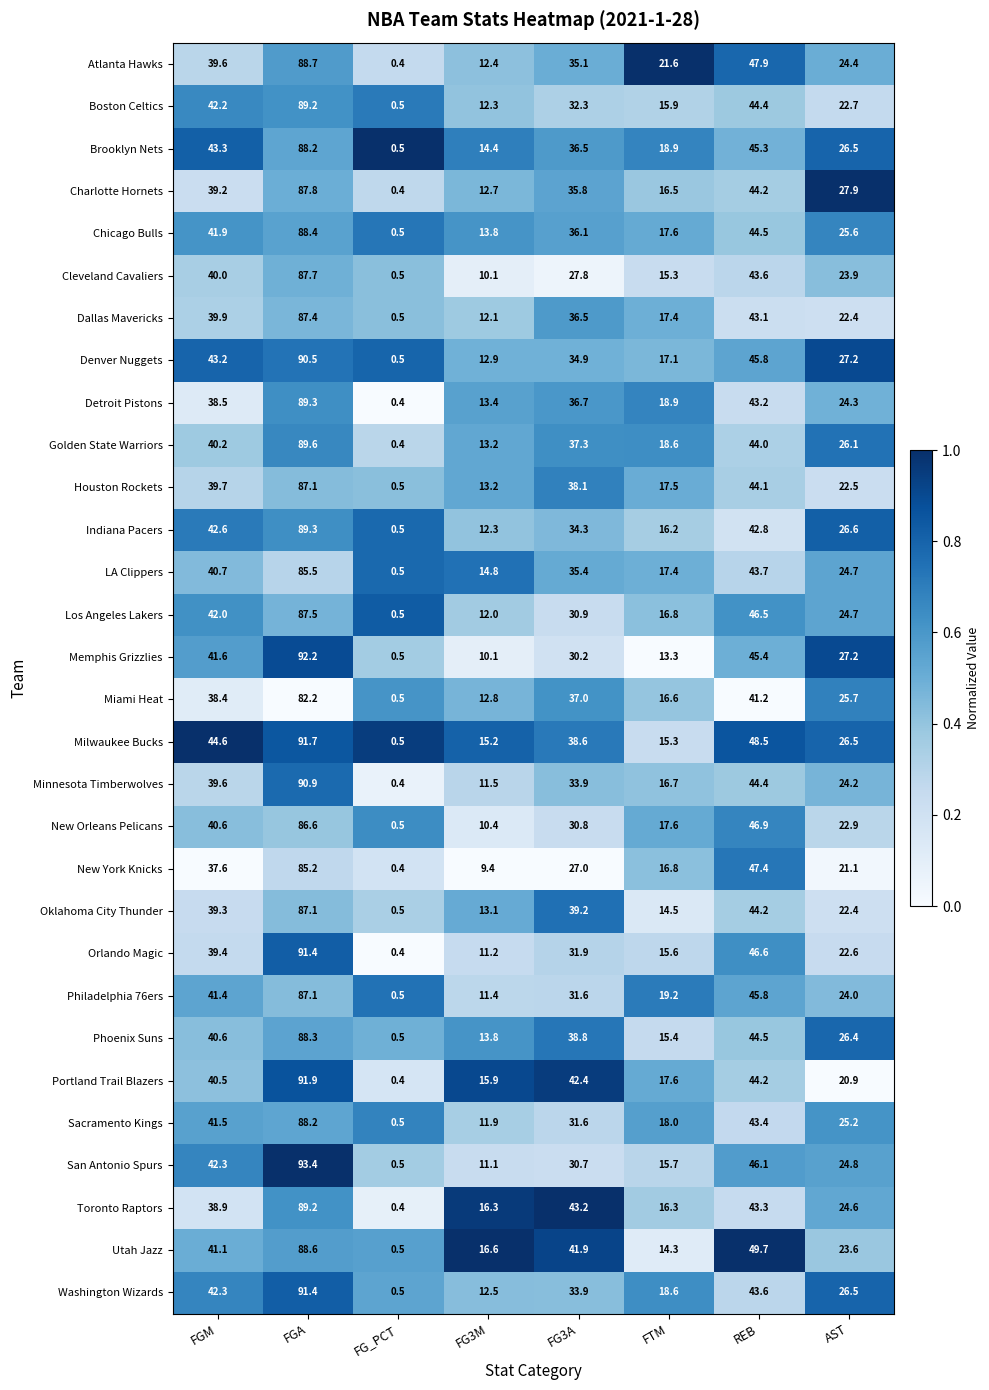

The Orlando Magic series shows 24.7 at REB. True or false?

False